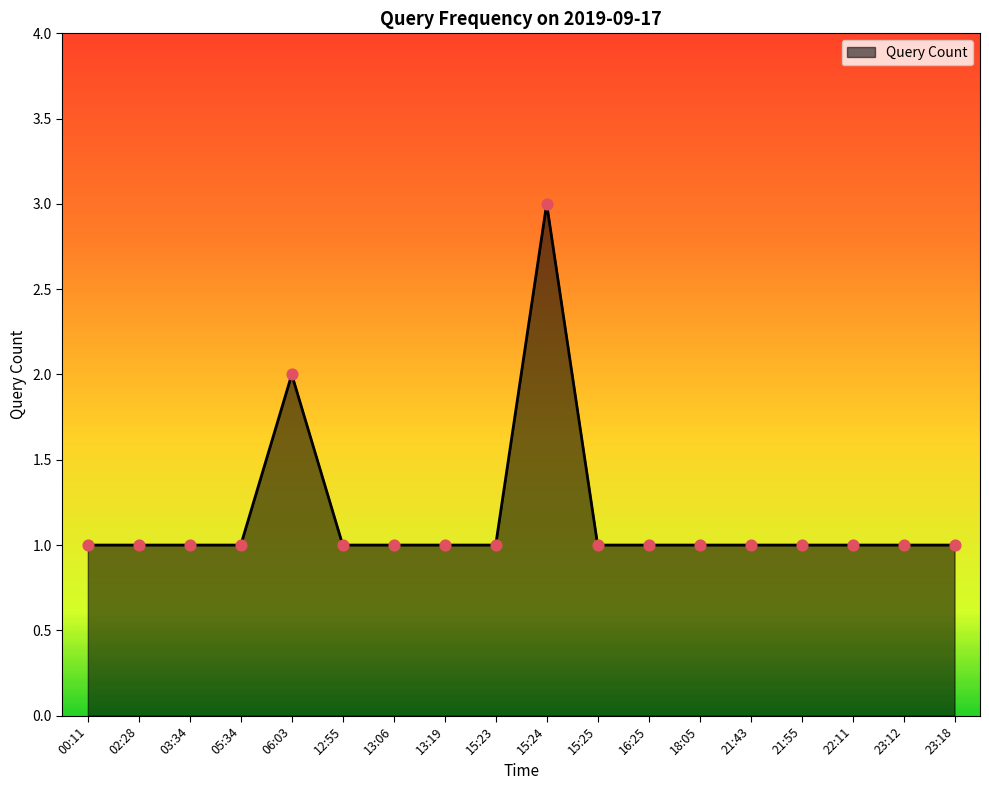

What is the change in value from 06:03 to 16:25?

-1